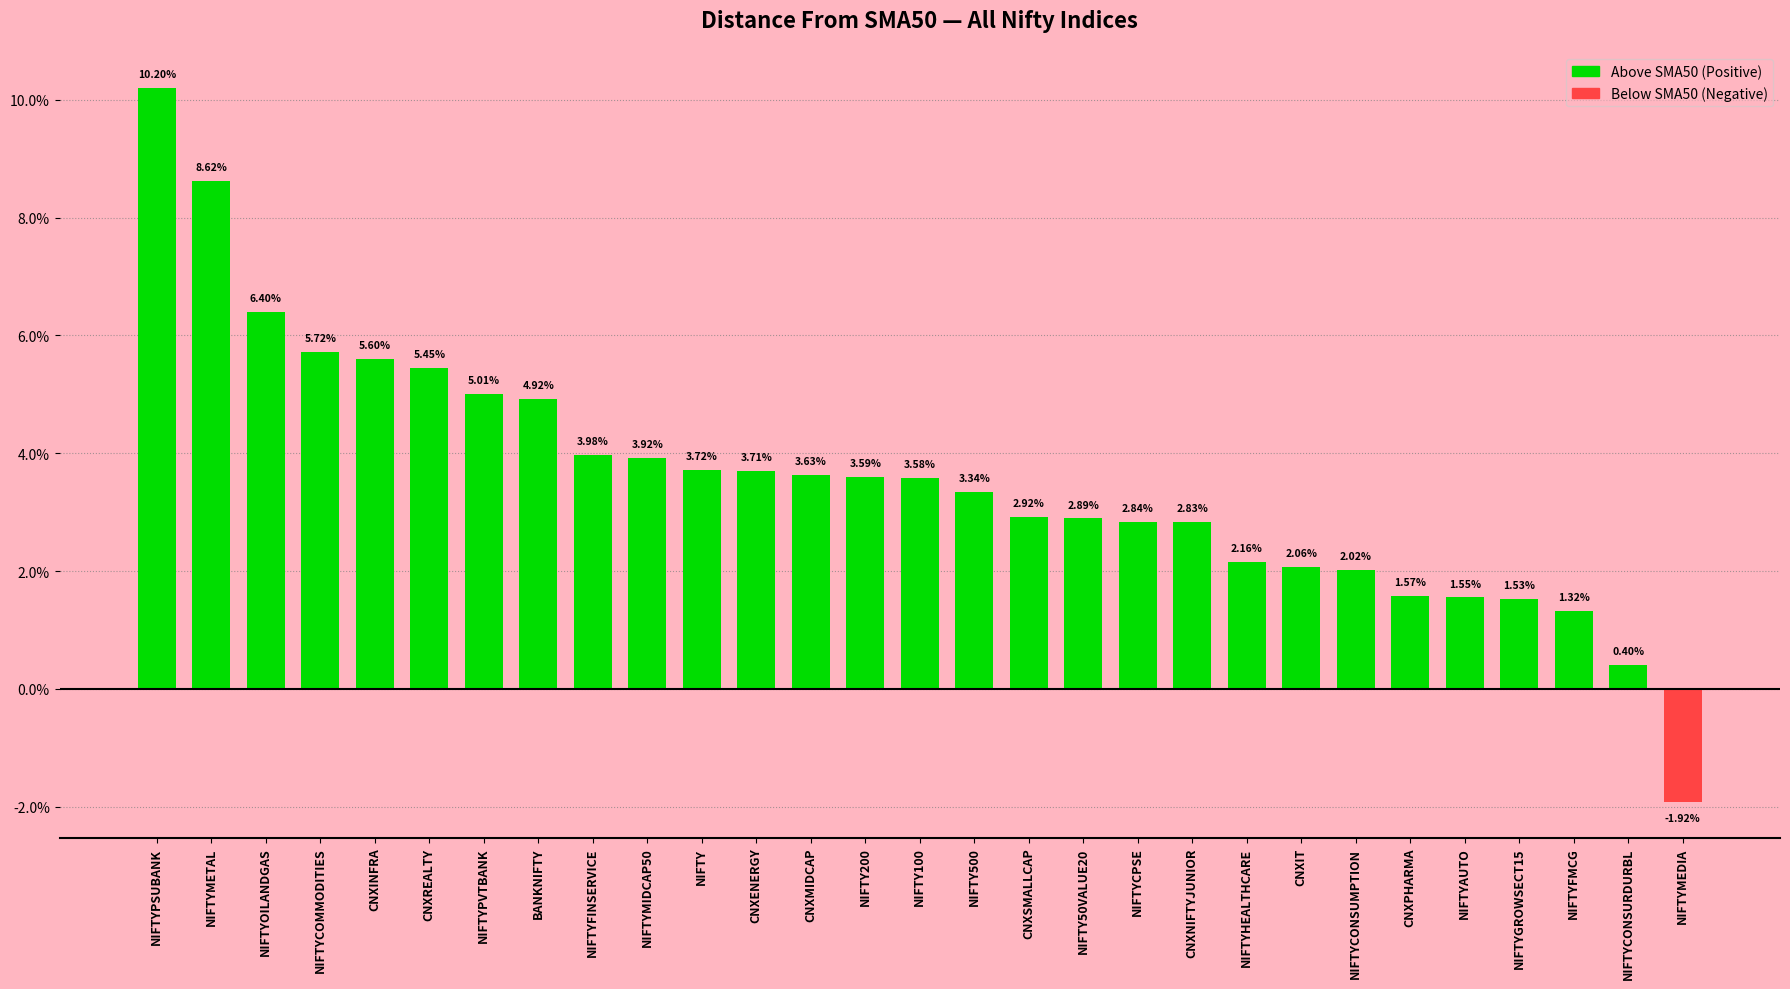

List the labels in order of value, largest first.

NIFTYPSUBANK, NIFTYMETAL, NIFTYOILANDGAS, NIFTYCOMMODITIES, CNXINFRA, CNXREALTY, NIFTYPVTBANK, BANKNIFTY, NIFTYFINSERVICE, NIFTYMIDCAP50, NIFTY, CNXENERGY, CNXMIDCAP, NIFTY200, NIFTY100, NIFTY500, CNXSMALLCAP, NIFTY50VALUE20, NIFTYCPSE, CNXNIFTYJUNIOR, NIFTYHEALTHCARE, CNXIT, NIFTYCONSUMPTION, CNXPHARMA, NIFTYAUTO, NIFTYGROWSECT15, NIFTYFMCG, NIFTYCONSURDURBL, NIFTYMEDIA